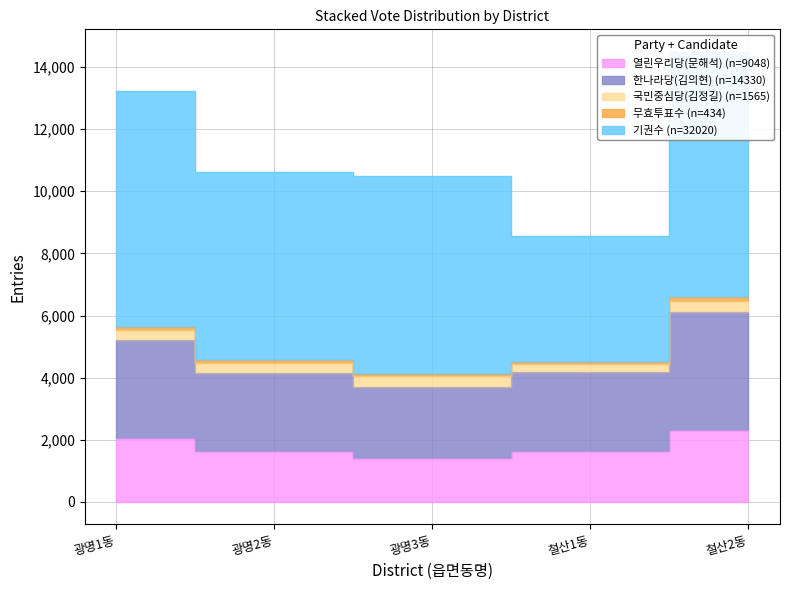

How many lines are shown in the chart?

5